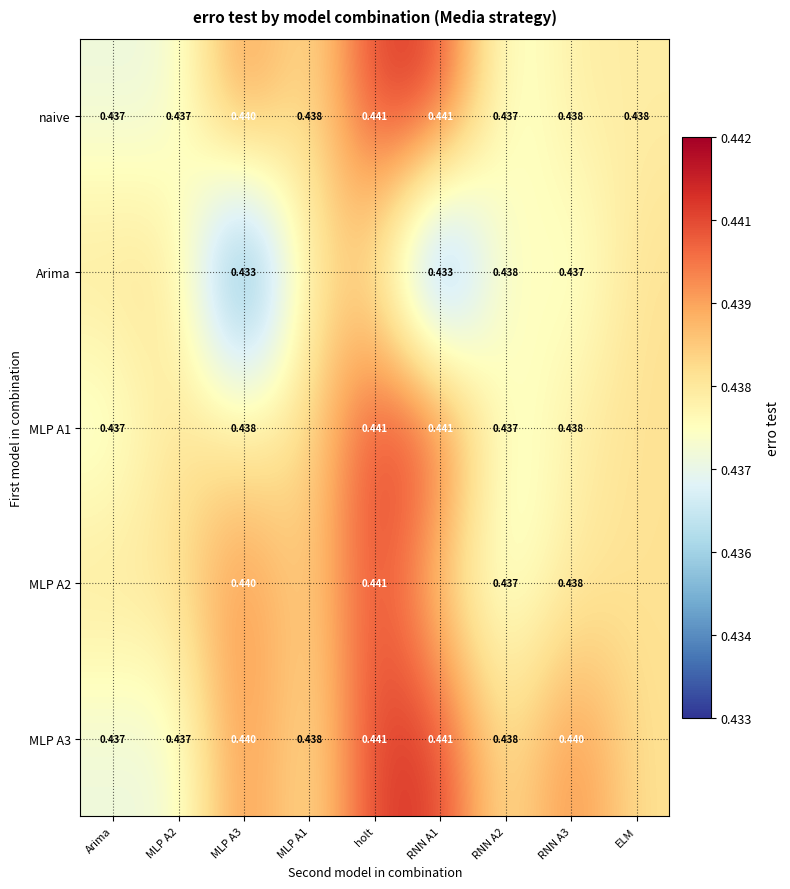

The MLP A2 series shows 0.7 at RNN A2. True or false?

False